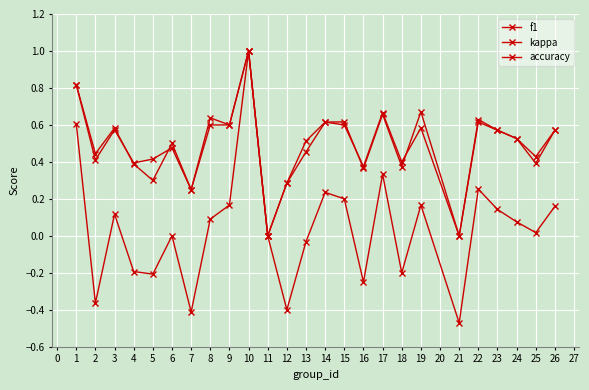

Does the chart have visible grid lines?

Yes